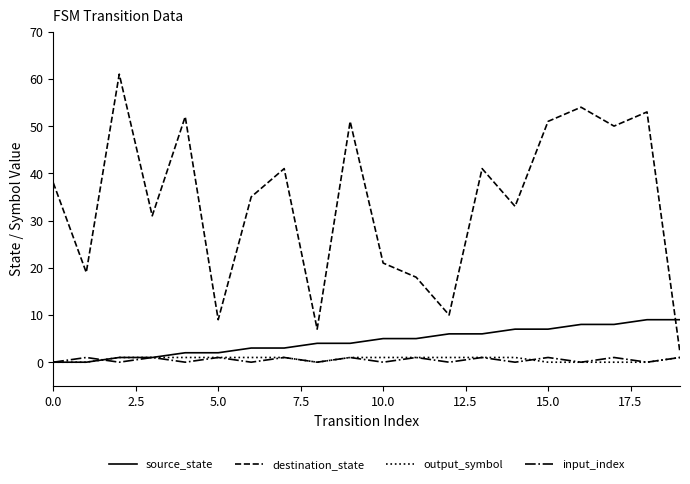

Which series has the largest range (max minus min)?

destination_state